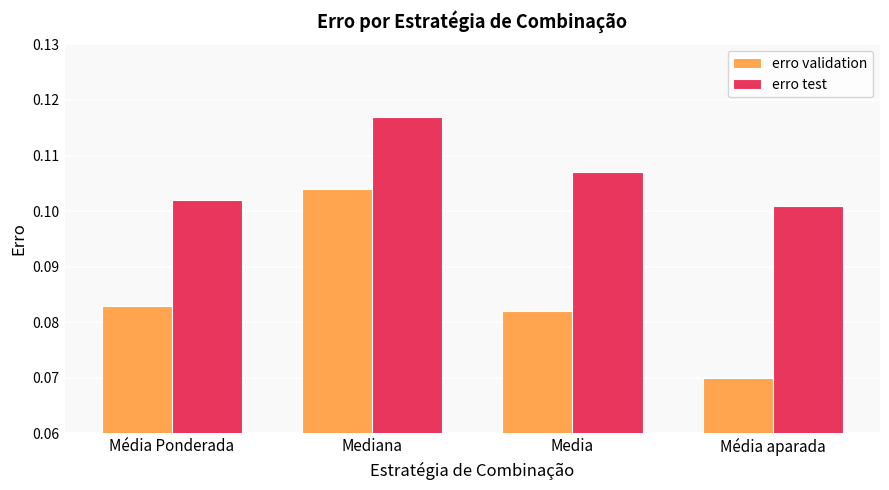

How many groups of bars are there?

4